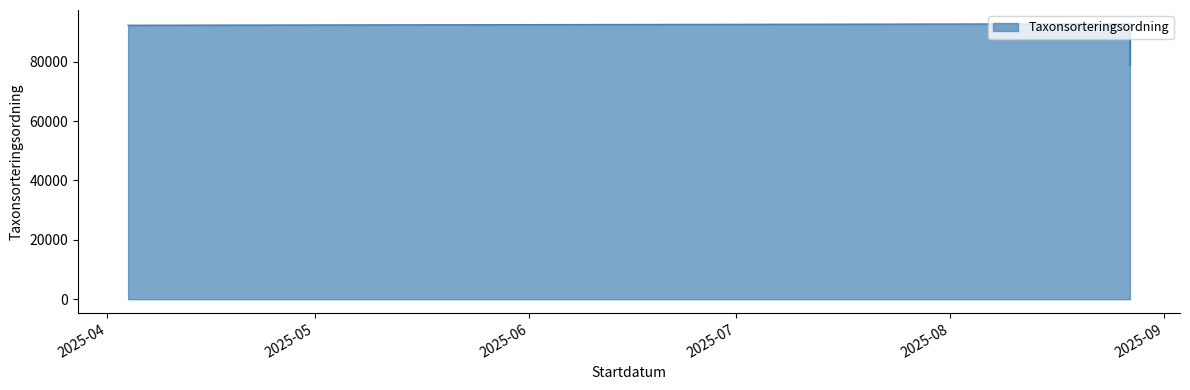

Reading left to right, transcribe all the data shown in this chart.

92293	92798	92798	92790	79714	78881	92798